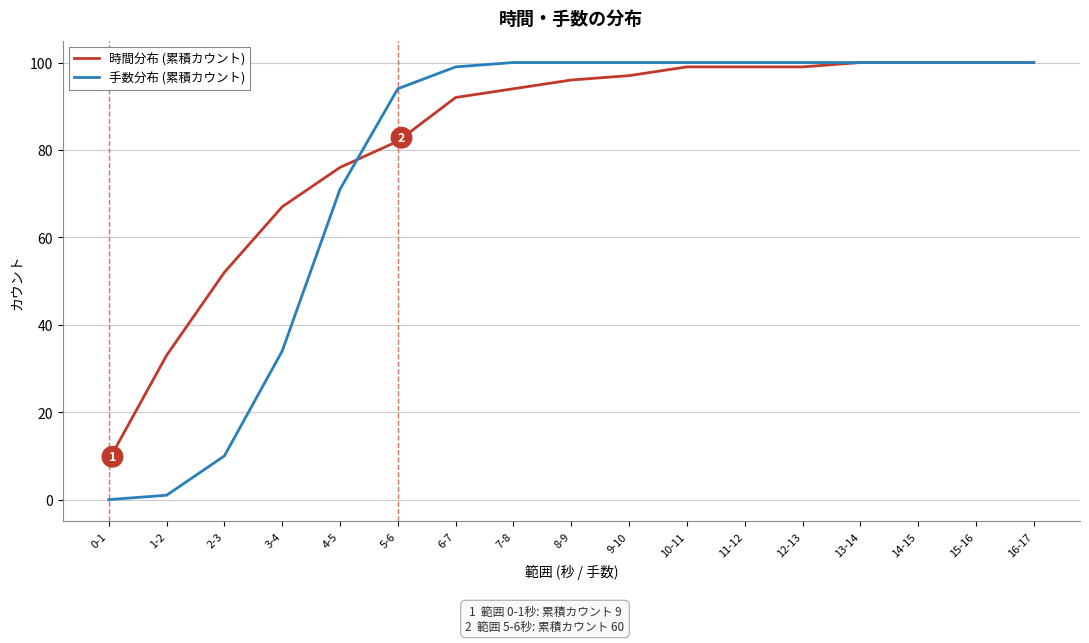

Which series has the largest total across all categories?

時間分布 (累積カウント)